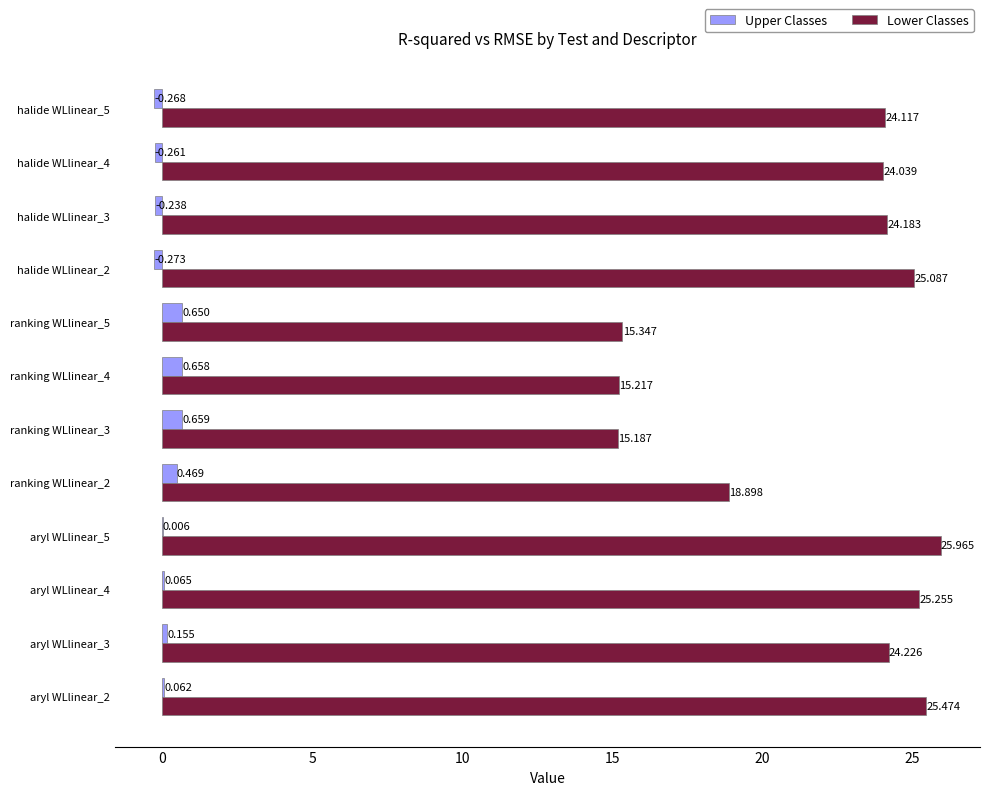

Which series has the largest range (max minus min)?

Lower Classes